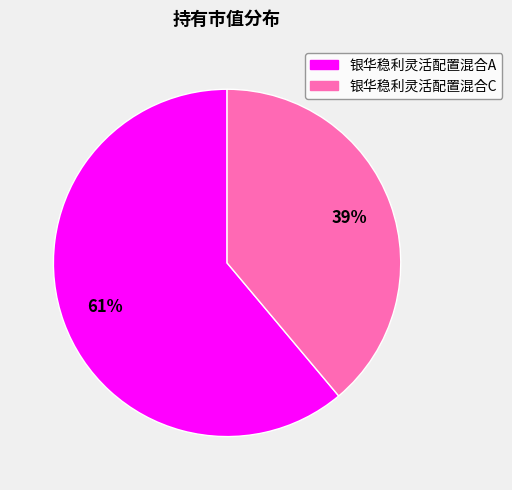

To the nearest percent, what portion does 银华稳利灵活配置混合C represent?

39%